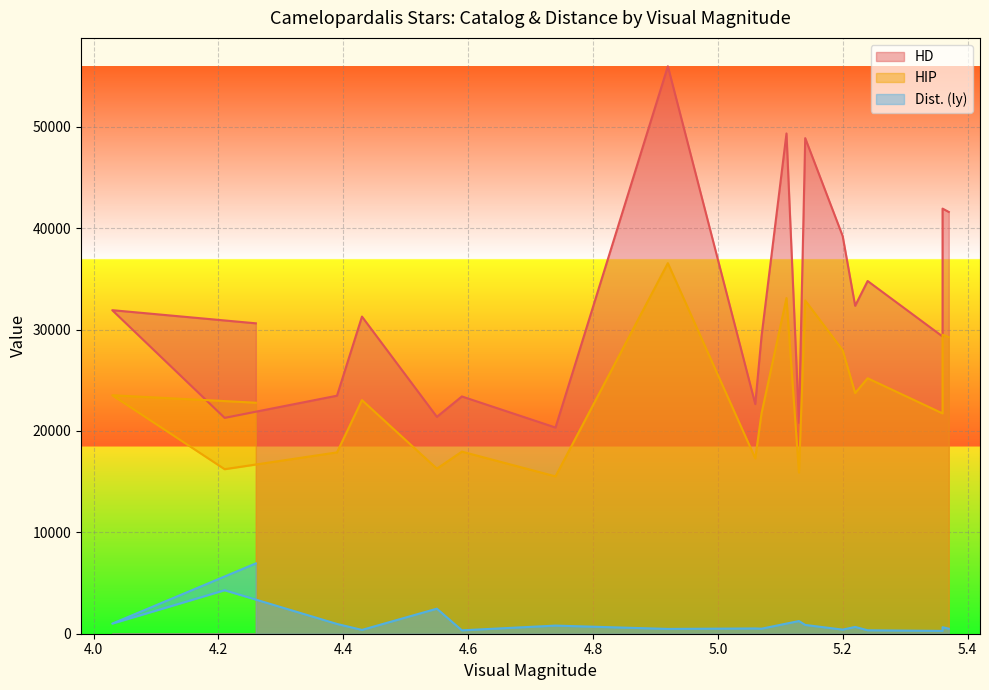

Reading right to left, list all the values displayed in this chart.

HD: 41597	41927	29316	34787	32343	39220	48879	20797	49340	29317	22649	55966	20336	23401	21389	31278	23475	21291	31910	30614
HIP: 29246	29490	21730	25197	23734	27971	32864	15890	33104	21727	17296	36547	15520	17959	16281	23040	17884	16228	23522	22783
Dist. (ly): 498	642	277	340	671	405	867	1249	1000	495	520	473	801	335	2470	376	964	4289	997	6936